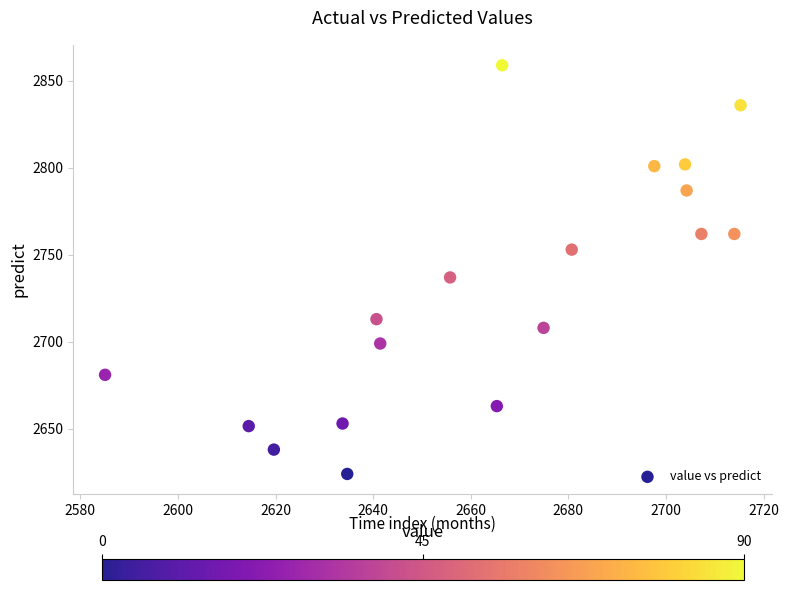

What Y value in the scatter plot is closest to 2741?

2737.0